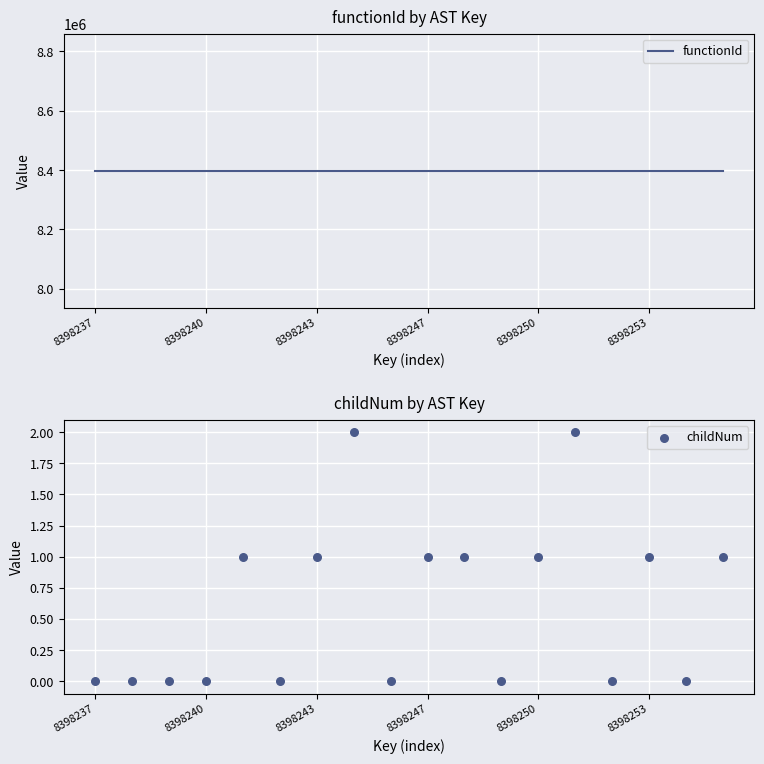

Which series has the widest spread of Y values?

childNum